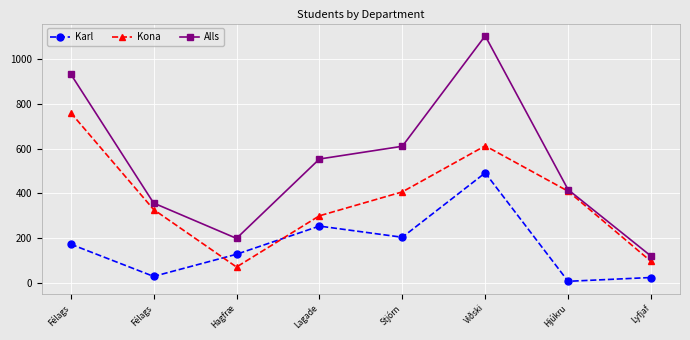

Where do Karl and Kona first cross each other?

Félags and Hagfræ